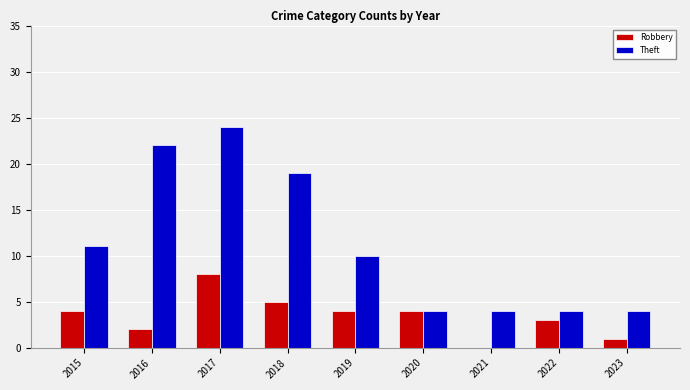

How many Theft values are between 4 and 19?

7